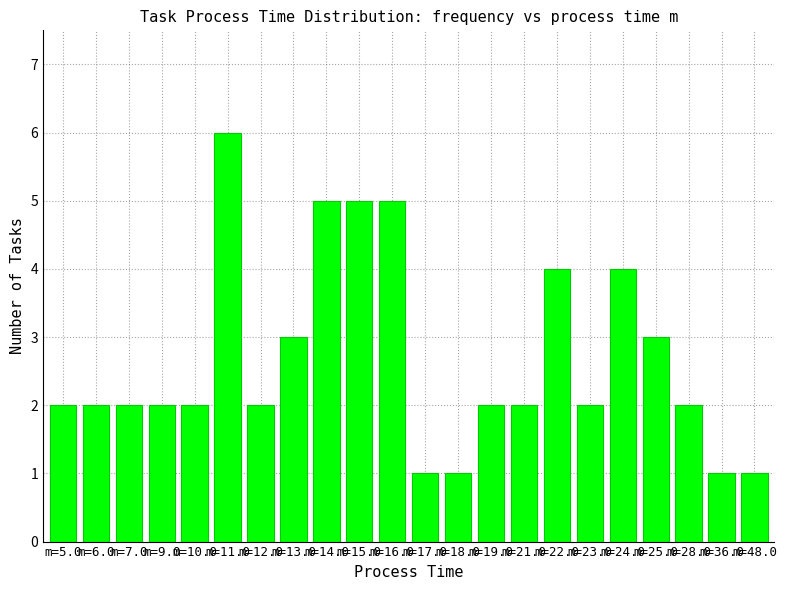

At which category does the chart reach its peak across all series?

m=11.0